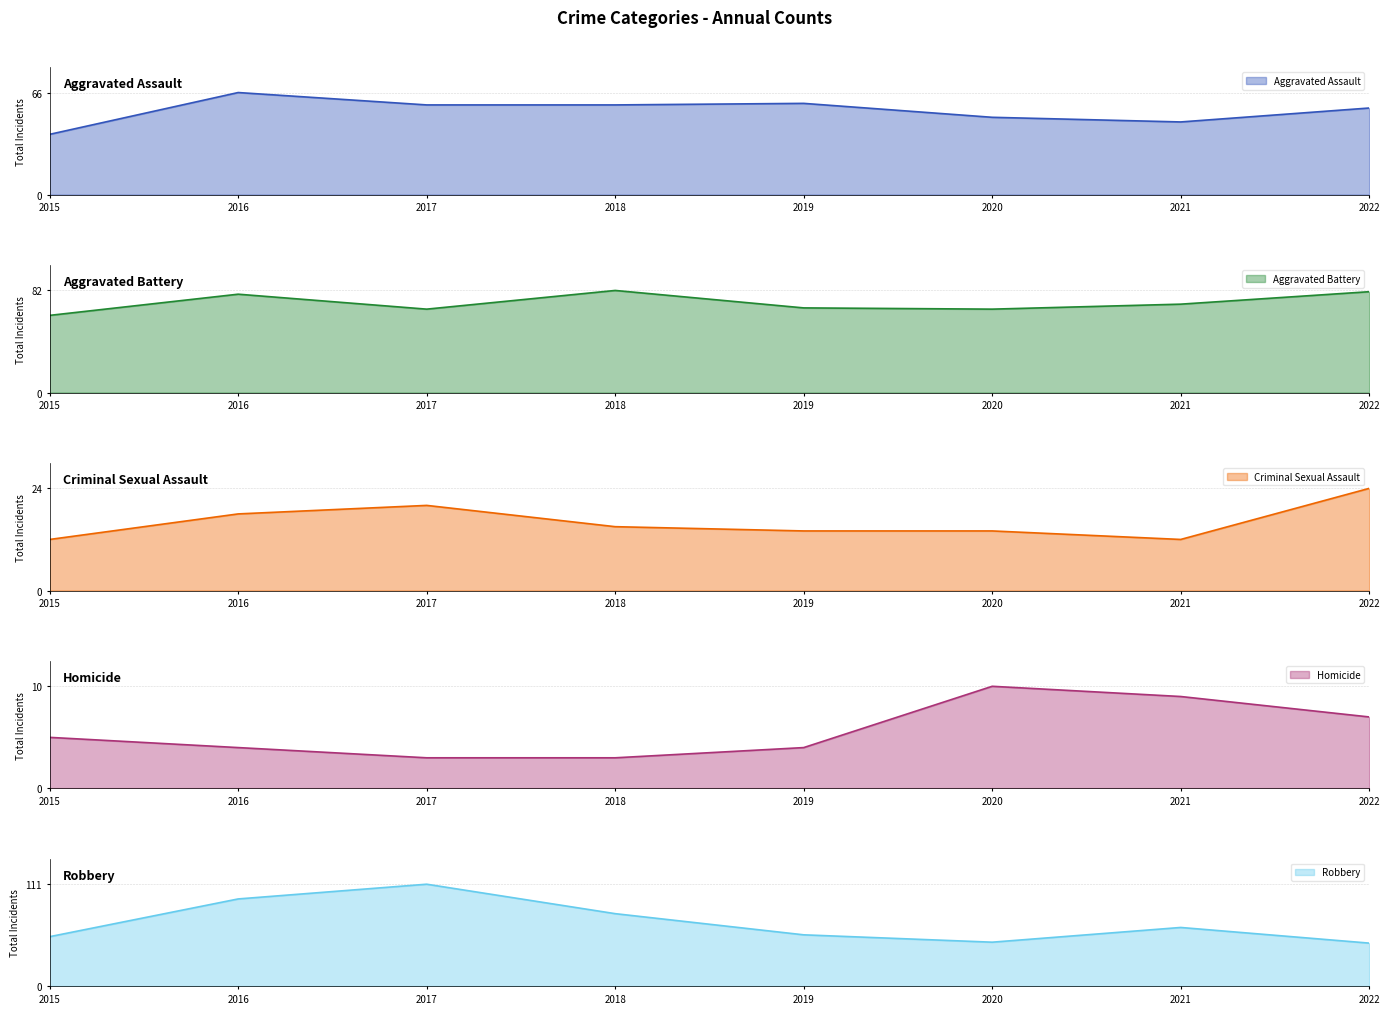

True or false: Homicide and Aggravated Assault intersect in this chart.

False